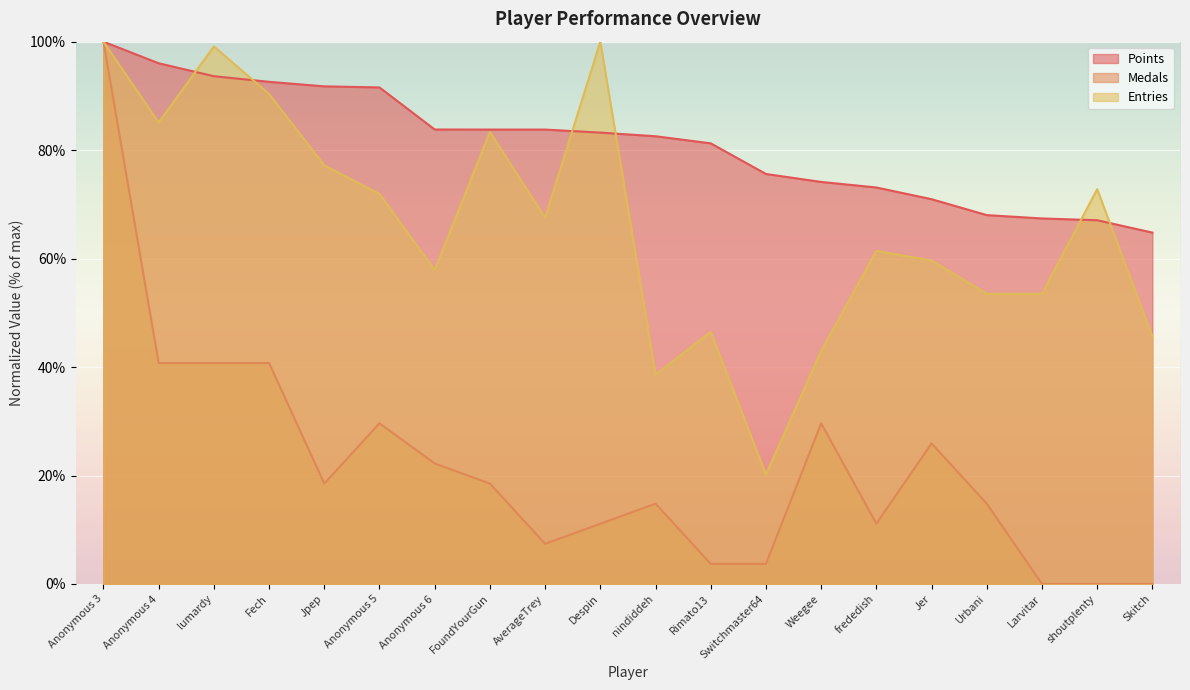

Is the value of Entries at Anonymous 3 greater than the value of Points at Weegee?

Yes